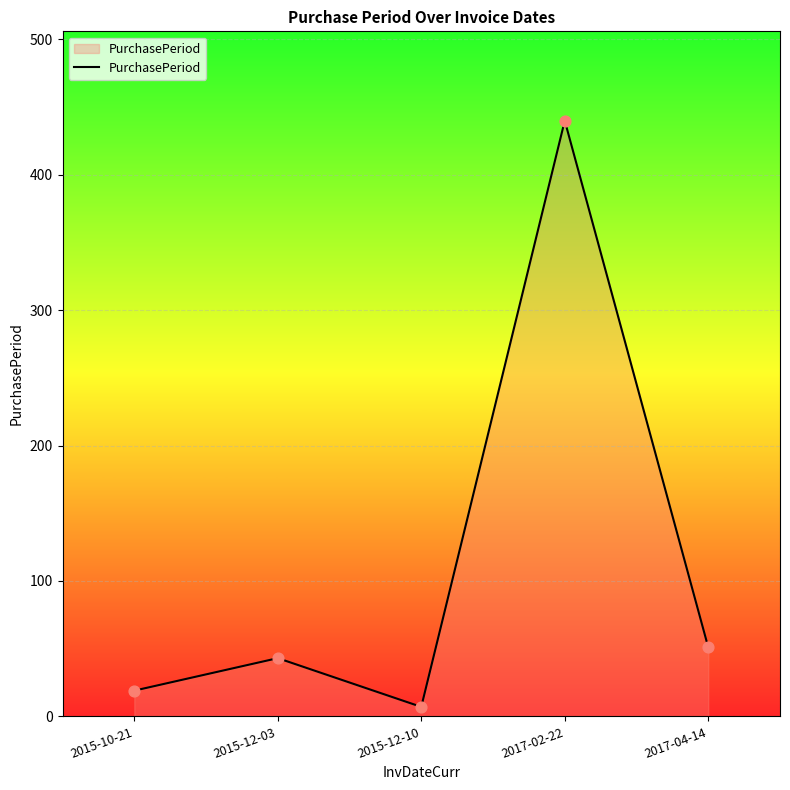

Which has a higher value, 2017-02-22 or 2017-04-14?

2017-02-22